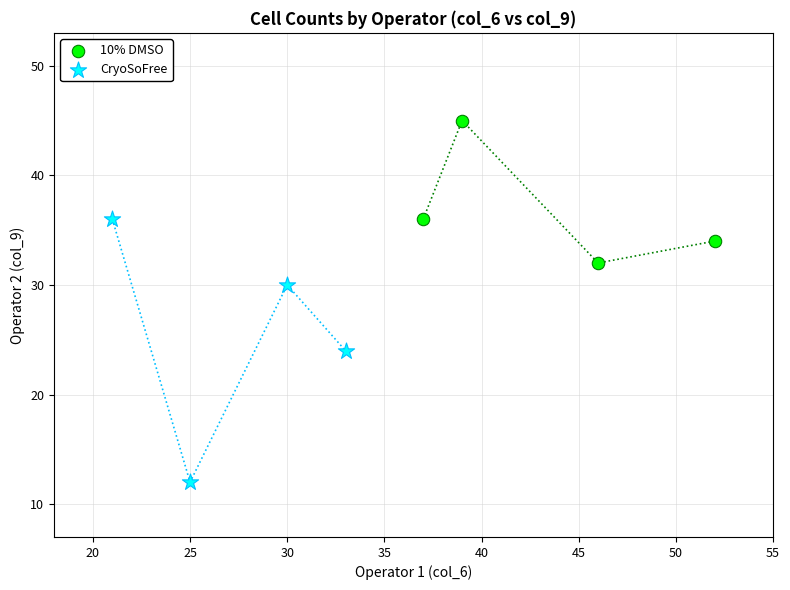

Which series reaches the maximum Y coordinate?

10% DMSO